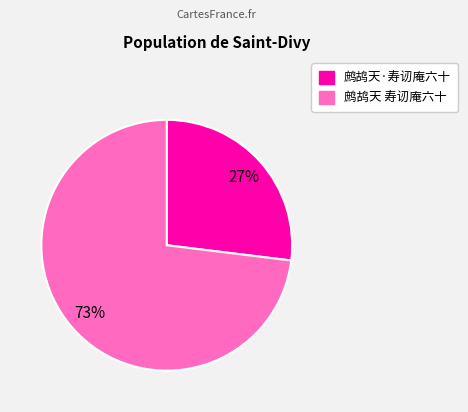

Does 鹧鸪天 寿讱庵六十 account for over 50% of the chart?

Yes